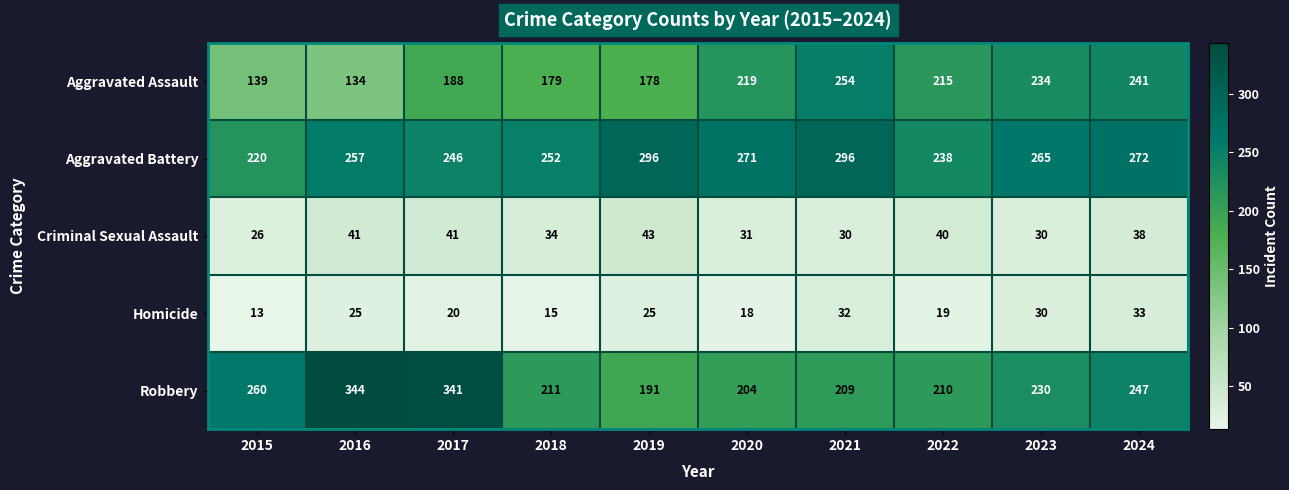

What is the difference between the Aggravated Assault values at 2017 and 2021?

66